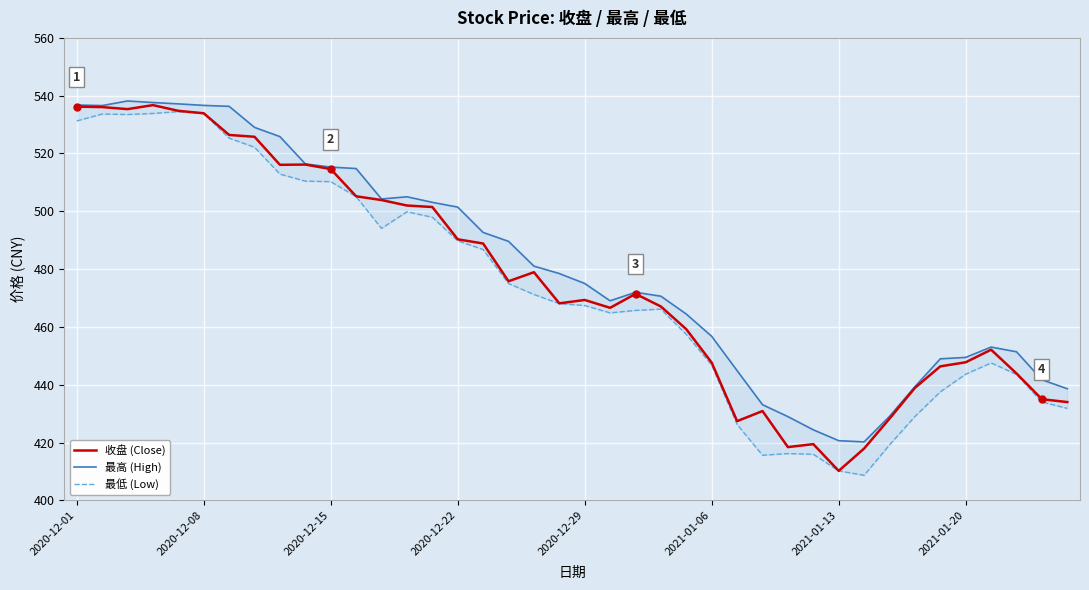

How many interior local peaks does the 收盘 (Close) series have?

8